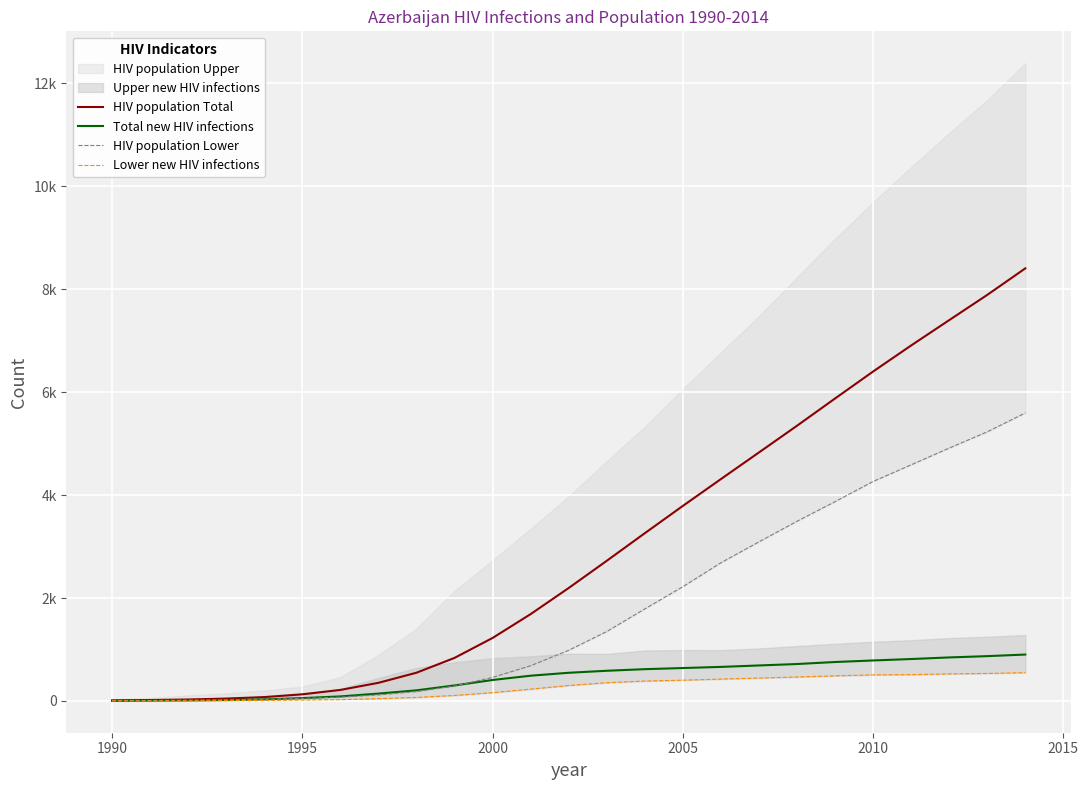

True or false: HIV population Lower has more than 1 points higher than both neighbors.

False